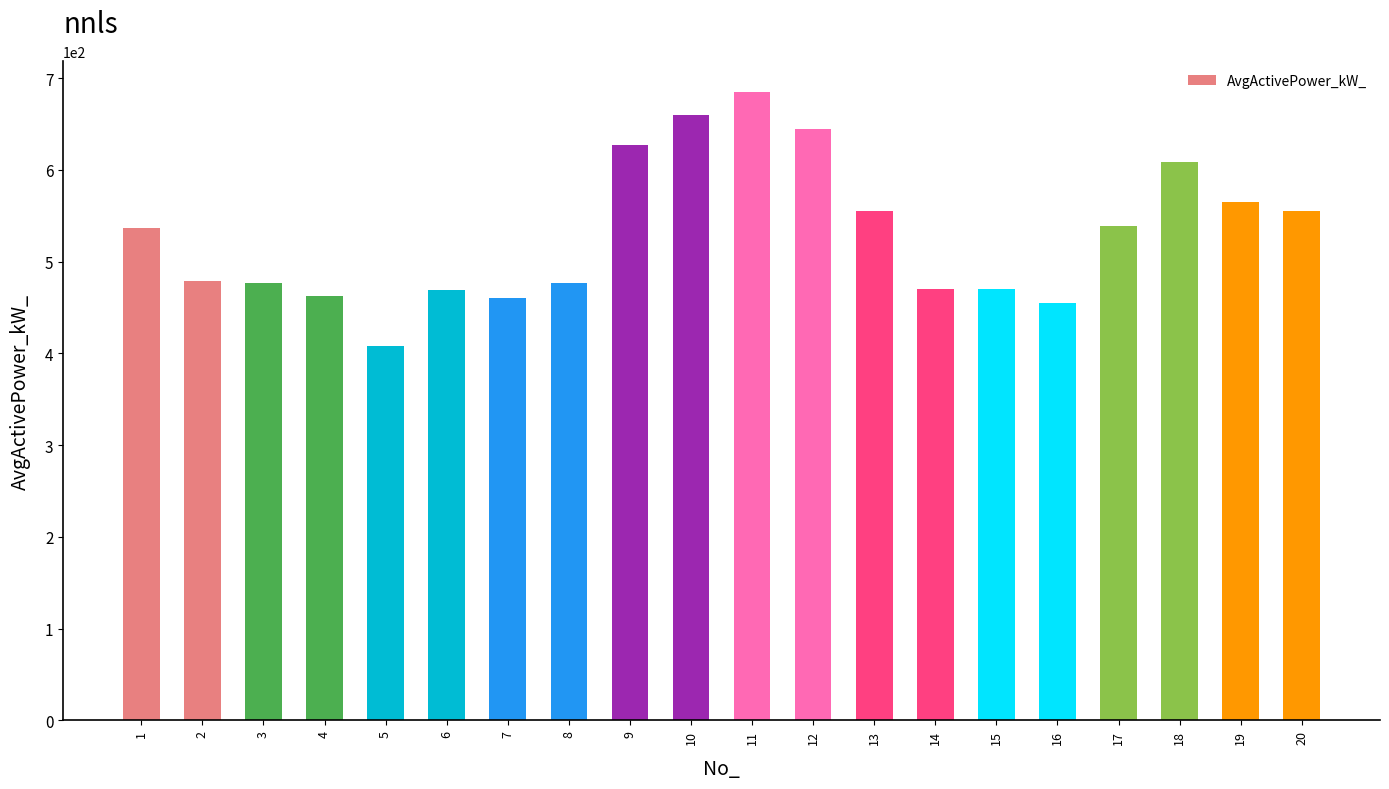

What is the sum of all values?

10605.7